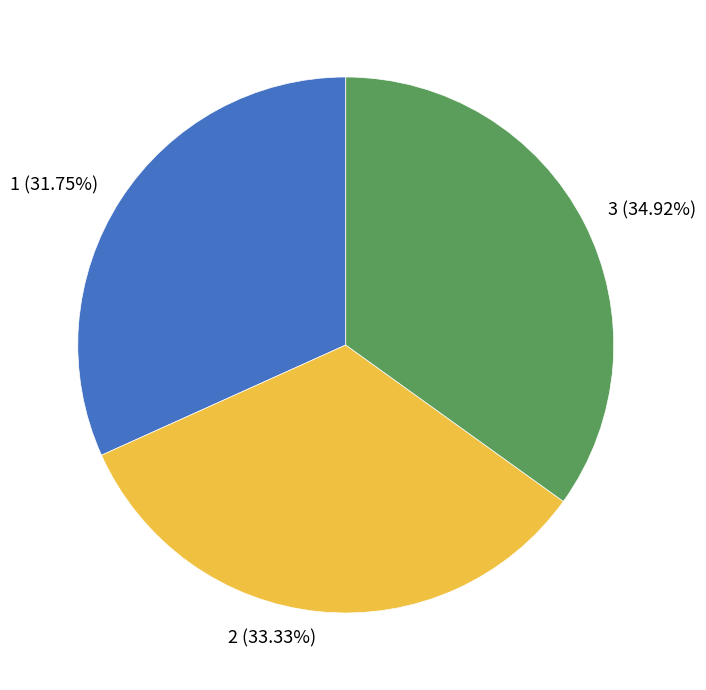

To the nearest percent, what is the average slice percentage?

33%